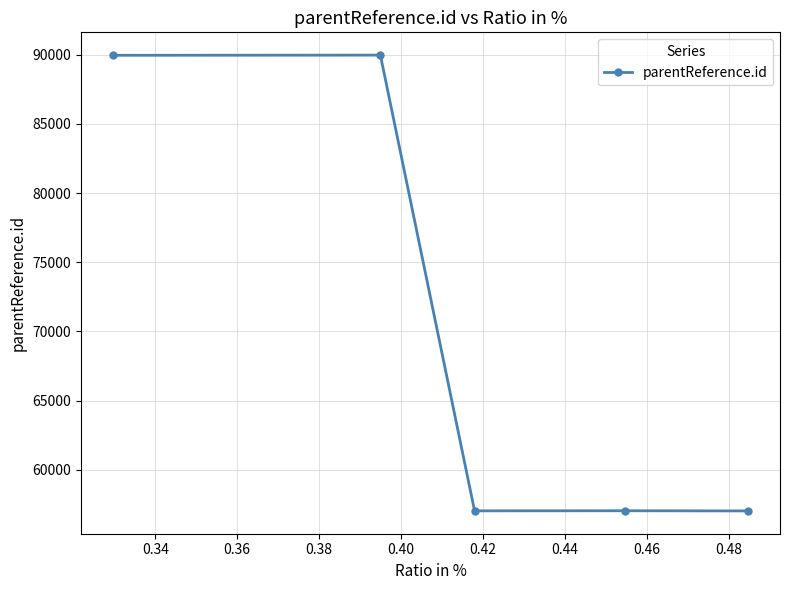

What is the smallest value displayed?

57018